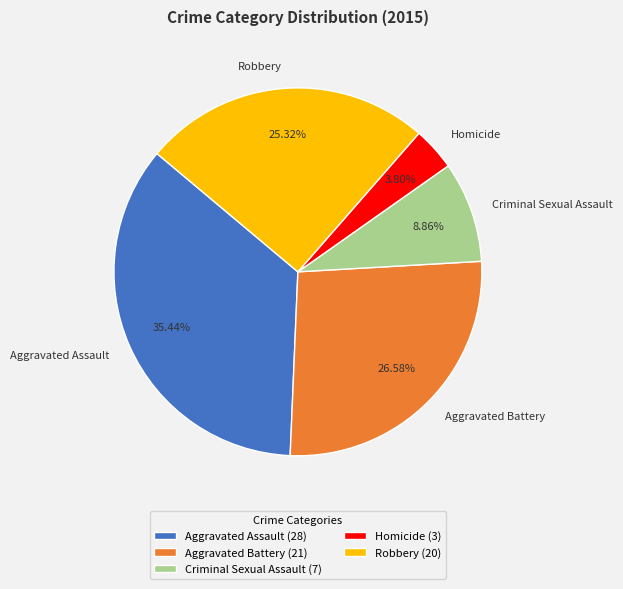

Count the number of slices in the pie.

5